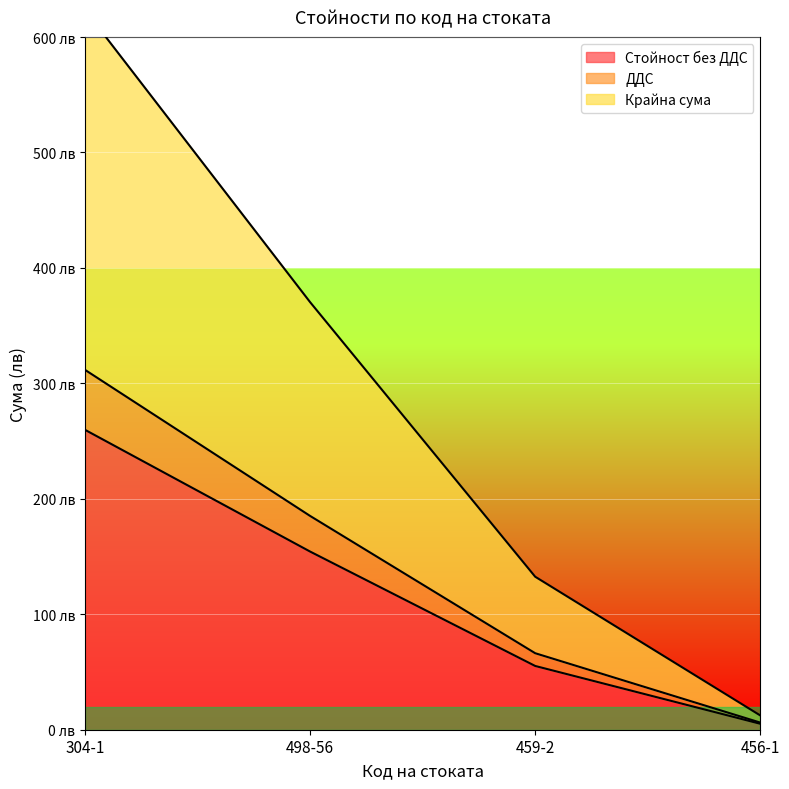

Which series has the largest total across all categories?

Крайна сума